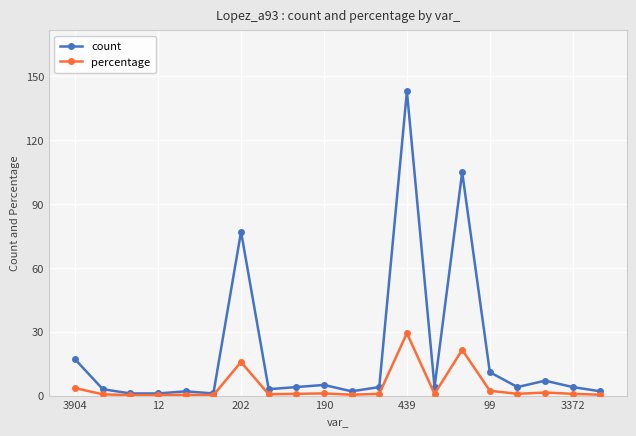

Which series has the largest total across all categories?

count